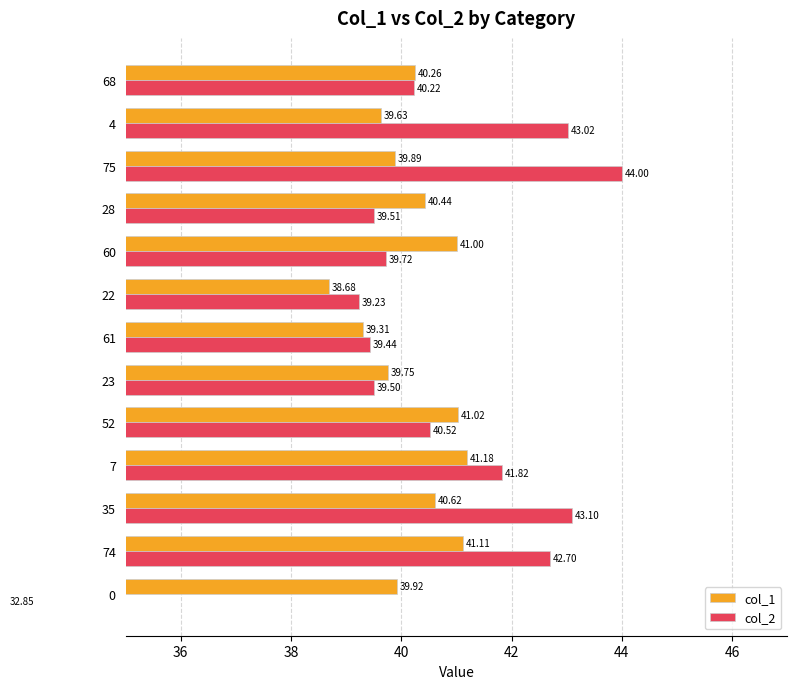

What is the greatest value displayed?

44.0